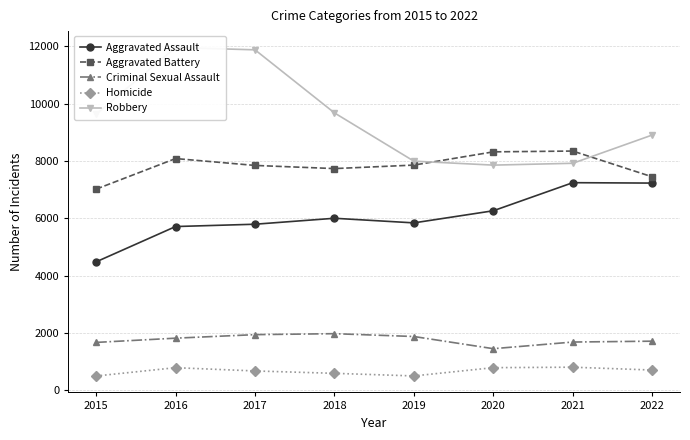

Between 2015 and 2017, which is larger?

2017